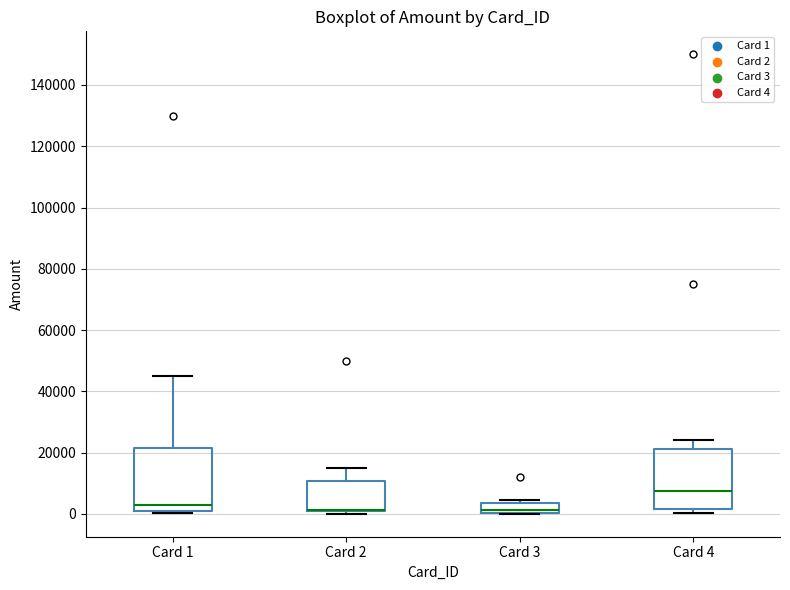

Reading left to right, read every box against the y-axis: the position of its median line, the range the box covers, and the ends of its whiskers. The values are not printed on the chart, so give them approximately, as read against the axis.

Card 1: median 2000, box 0 to 22000, whiskers 0 (just below the box's lower edge) to 46000
Card 2: median 2000 (drawn on the box's lower edge), box 0 to 10000, whiskers 0 (just below the box's lower edge) to 16000
Card 3: median 2000, box 0 to 4000, whiskers 0 to 4000 (just above the box's upper edge)
Card 4: median 8000, box 2000 to 22000, whiskers 0 to 24000